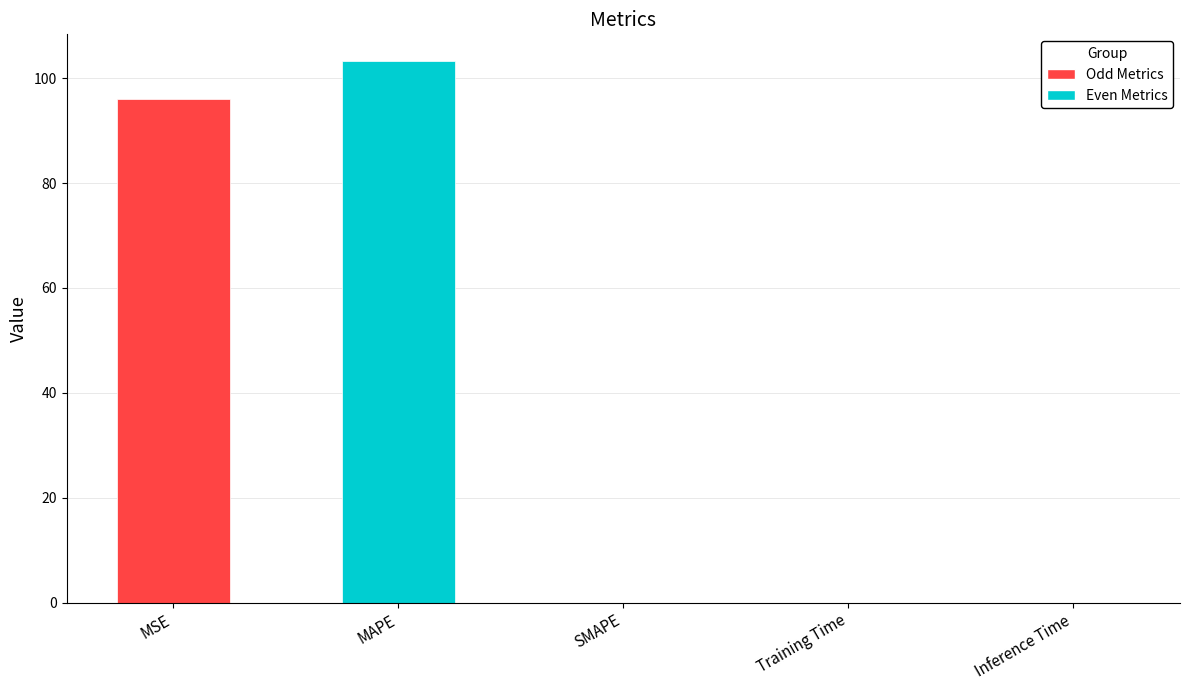

What is the maximum value shown in the chart?

103.2